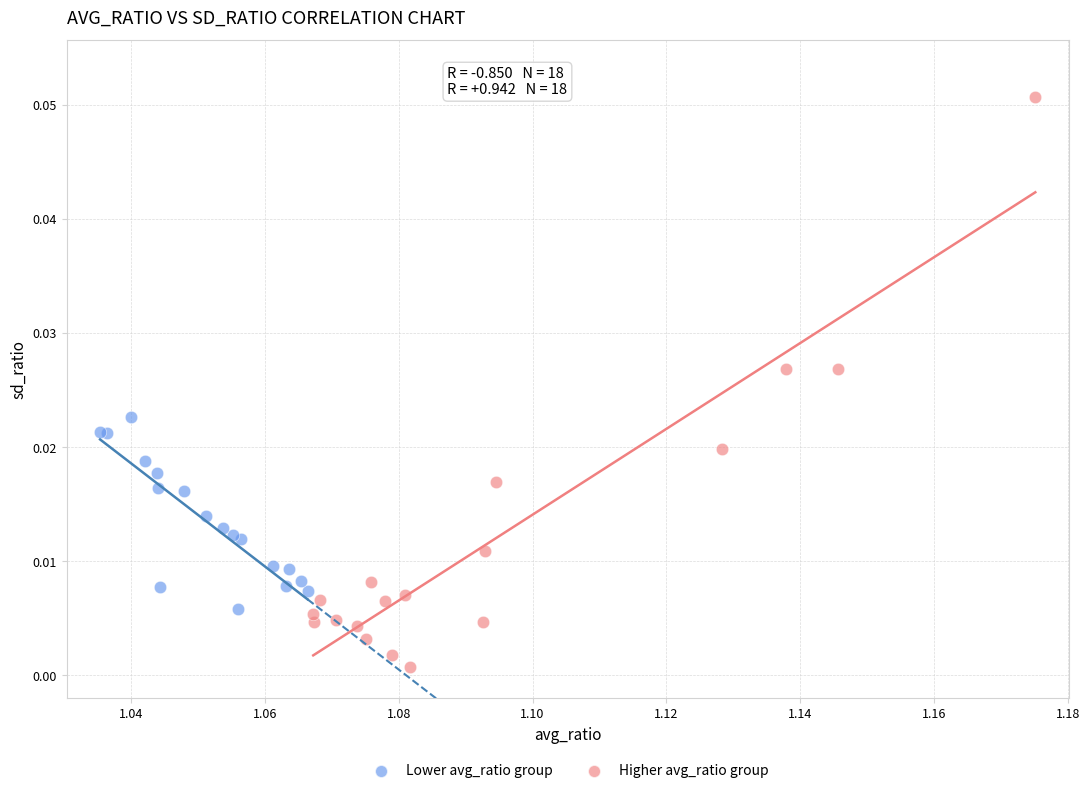

Which series contains the lowest Y value?

Higher avg_ratio group